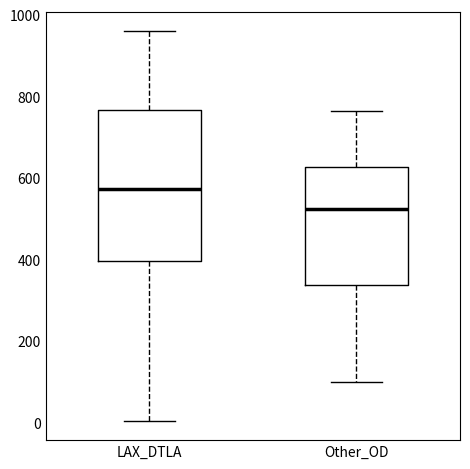

Reading left to right, transcribe this box plot: for each box, give where its median line is, the range the box spans, and where its two whiskers end, as read against the y-axis. The values are not printed on the chart, so give them approximately, as read against the axis.

LAX_DTLA: median 580, box 400 to 760, whiskers 0 to 960
Other_OD: median 520, box 340 to 620, whiskers 100 to 760